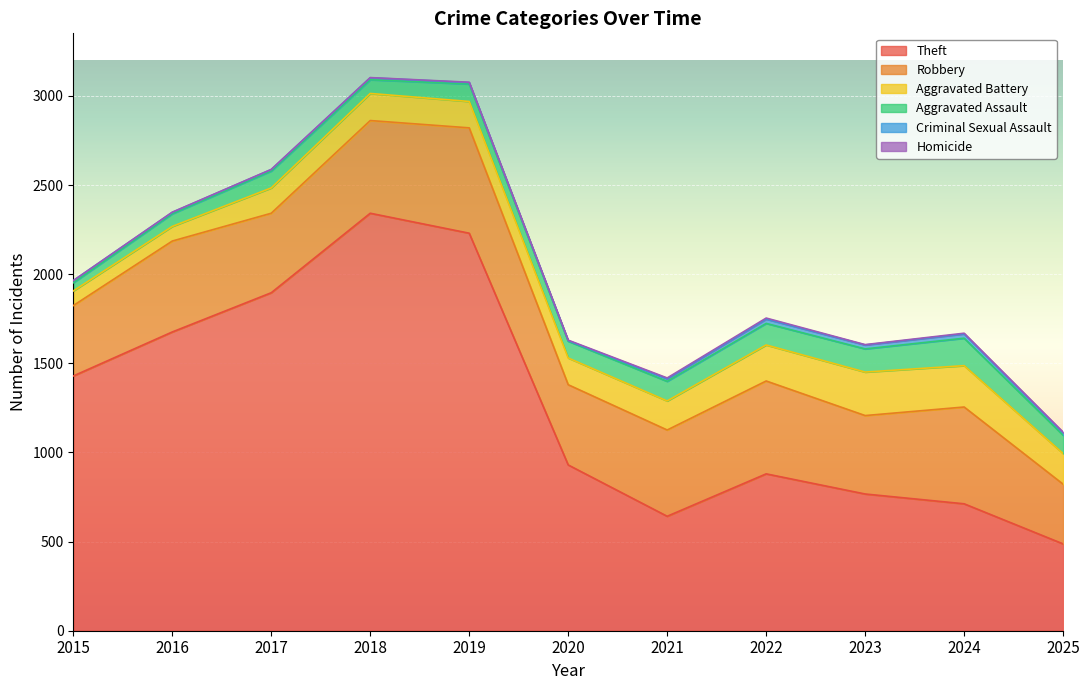

Which label corresponds to the largest value in the chart?

2018